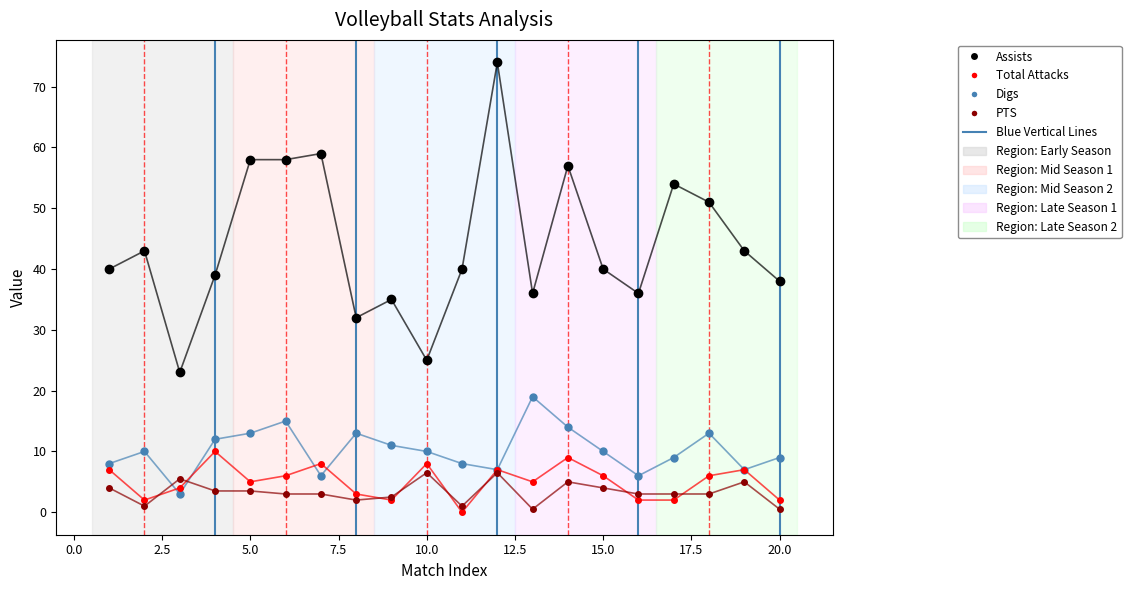

Rank the series by their maximum value, from highest to lowest.

Assists, Digs, Total Attacks, PTS